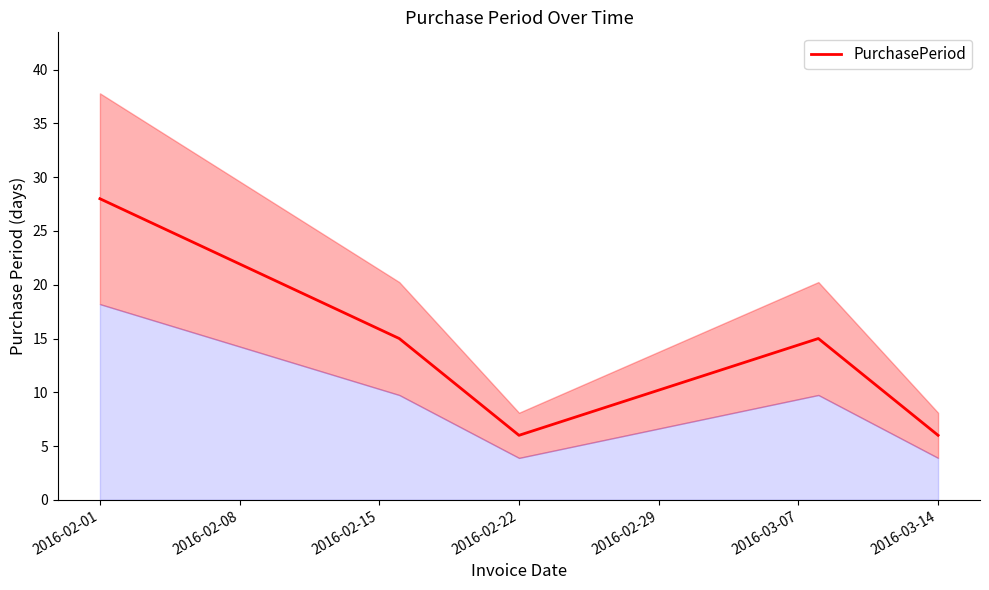

What is the minimum value for PurchasePeriod?

6